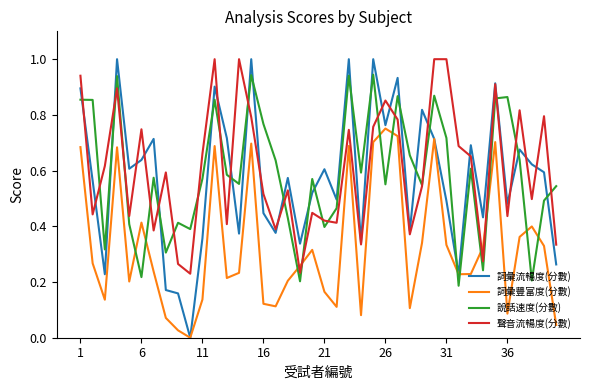

True or false: 說話速度(分數) has more than 2 interior local peaks.

True